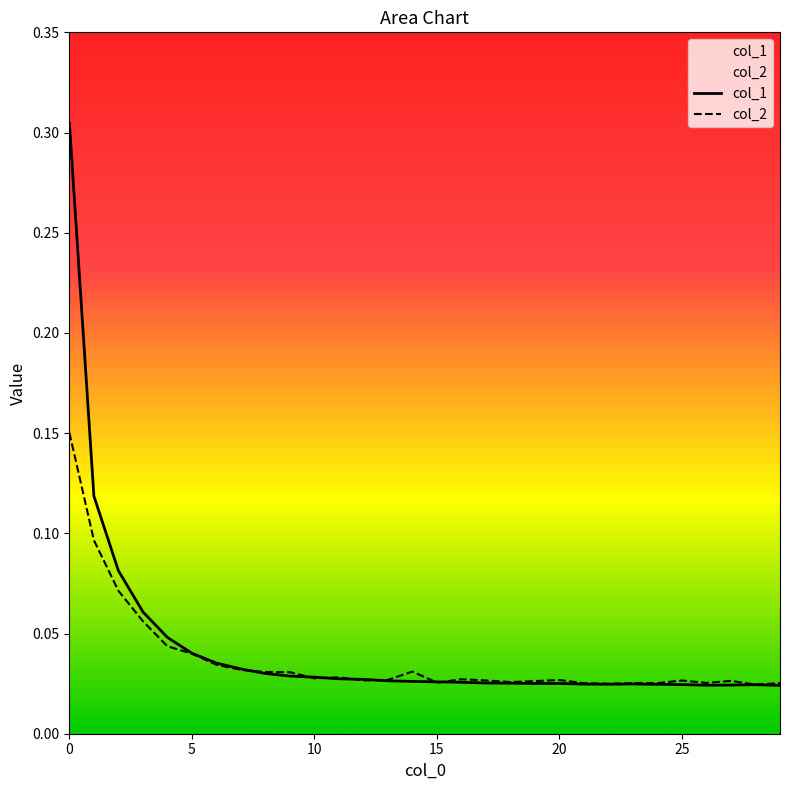

Where is col_1 nearest to the value 0?

29